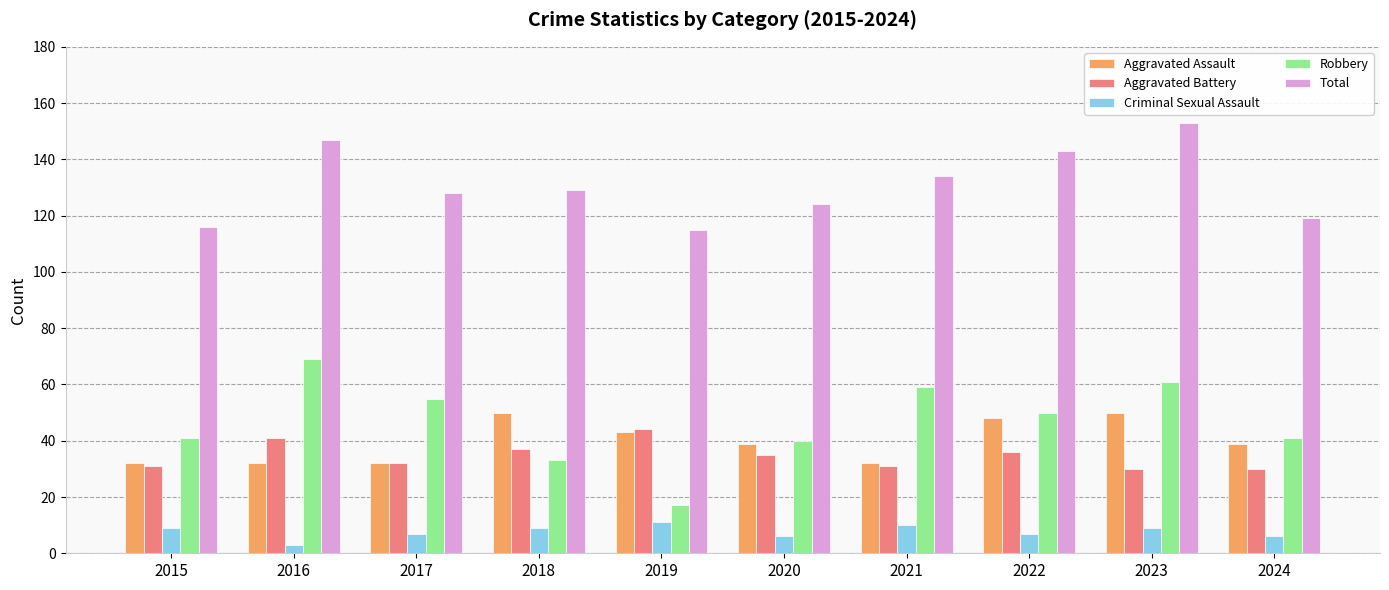

Count the Criminal Sexual Assault values in the range 6 to 9.

7